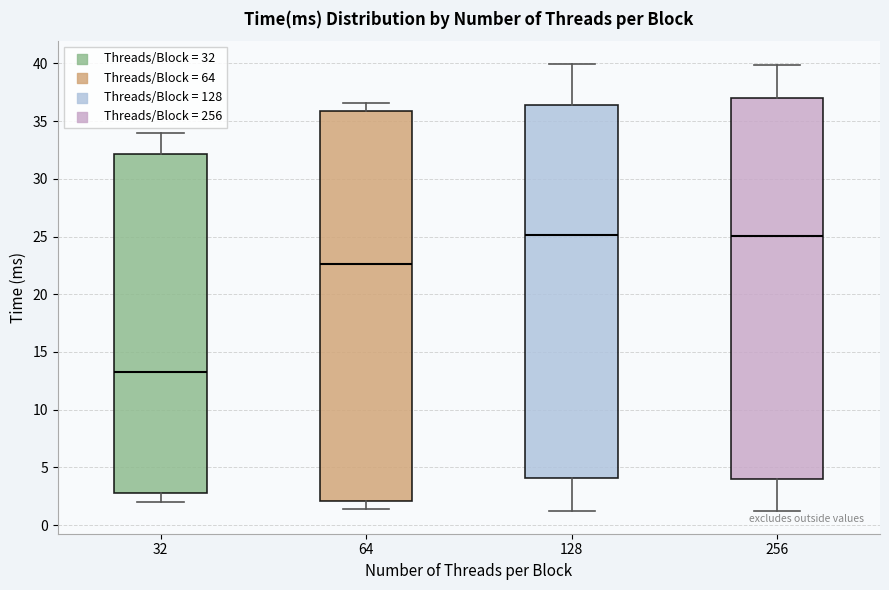

Reading left to right, read every box against the y-axis: the position of its median line, the range the box covers, and the ends of its whiskers. The values are not printed on the chart, so give them approximately, as read against the axis.

32: median 13.0, box 3.0 to 32.0, whiskers 2.0 to 34.0
64: median 22.5, box 2.0 to 36.0, whiskers 1.5 to 36.5
128: median 25.0, box 4.0 to 36.5, whiskers 1.0 to 40.0
256: median 25.0, box 4.0 to 37.0, whiskers 1.0 to 40.0